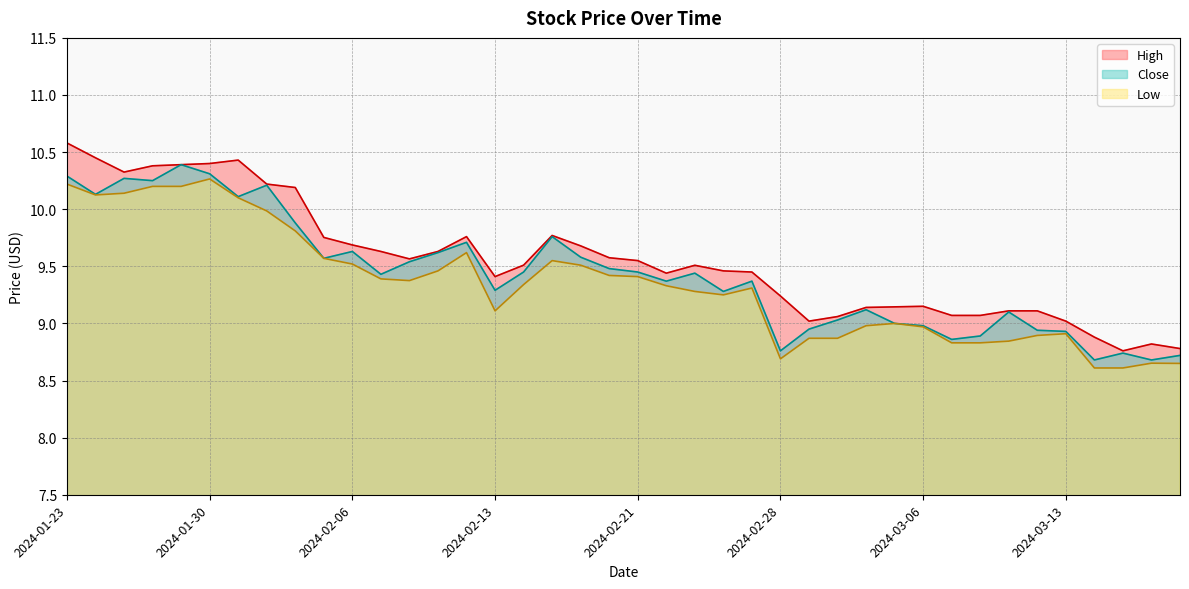

What is the highest value of the Low series?

10.3